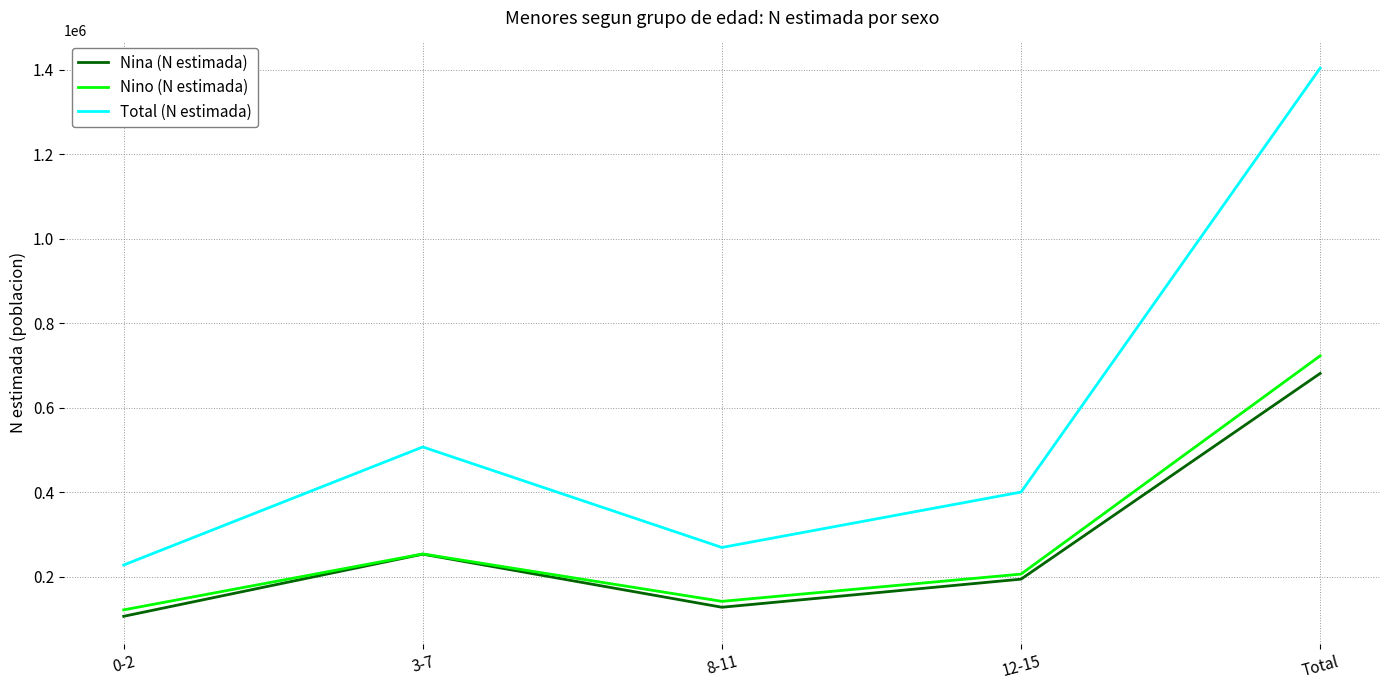

Where is the first local maximum for Total (N estimada)?

3-7